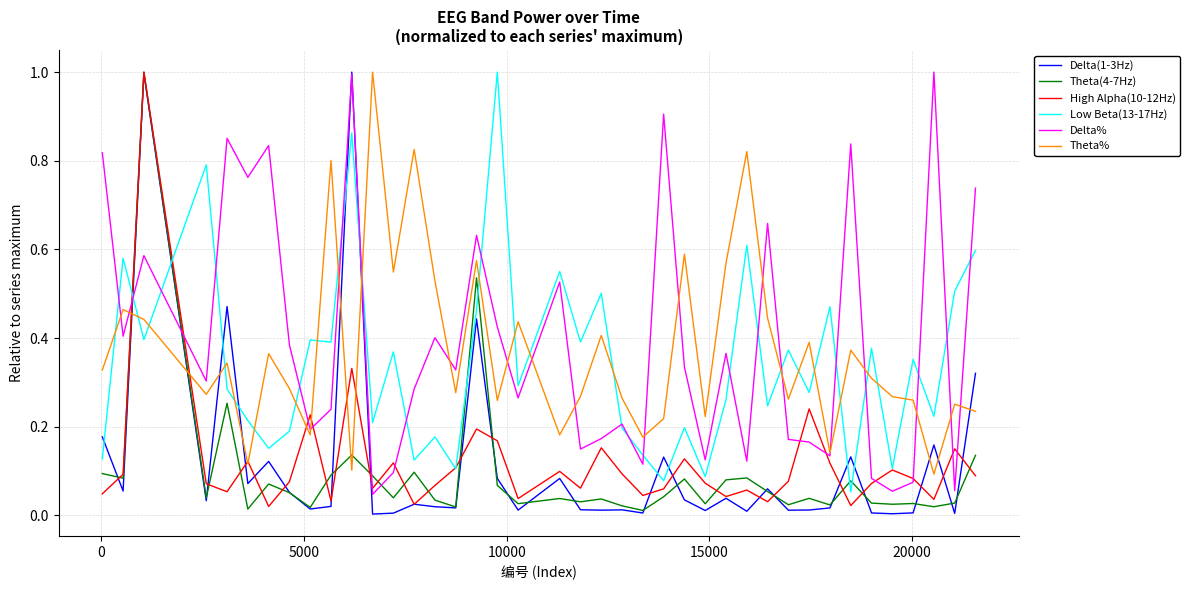

What is the highest value of the Theta% series?

1.0